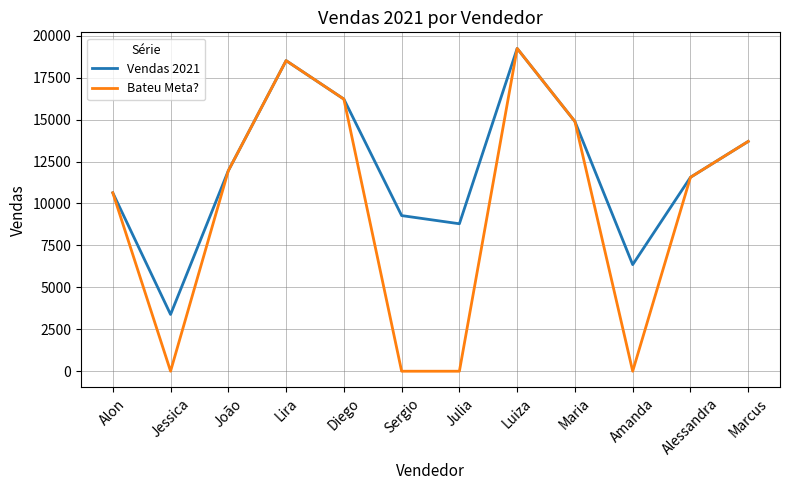

What position from the right is Lira?

9